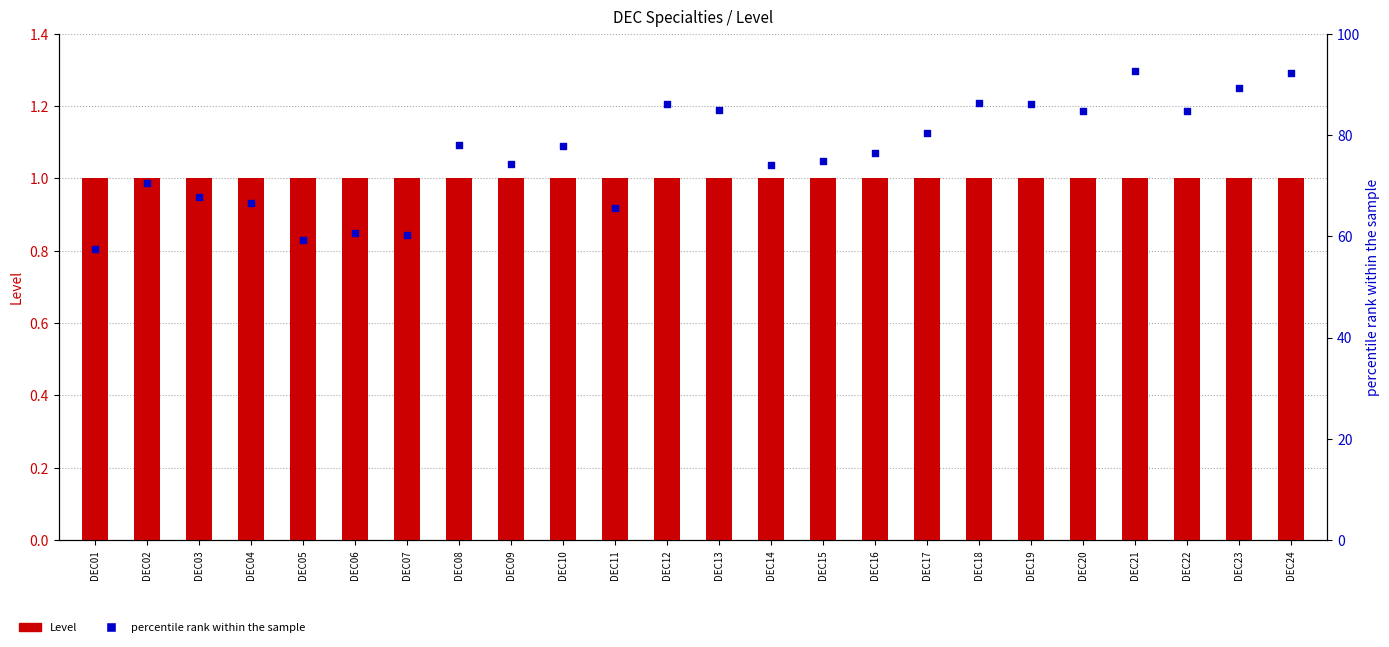

Which series has the largest Y range (max minus min)?

percentile rank within the sample